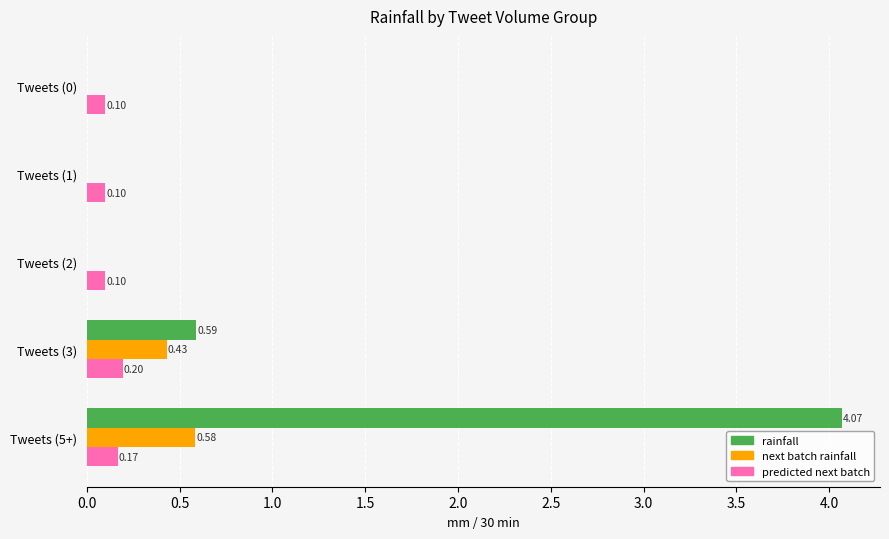

At which category is the sum across all series the highest?

Tweets (5+)